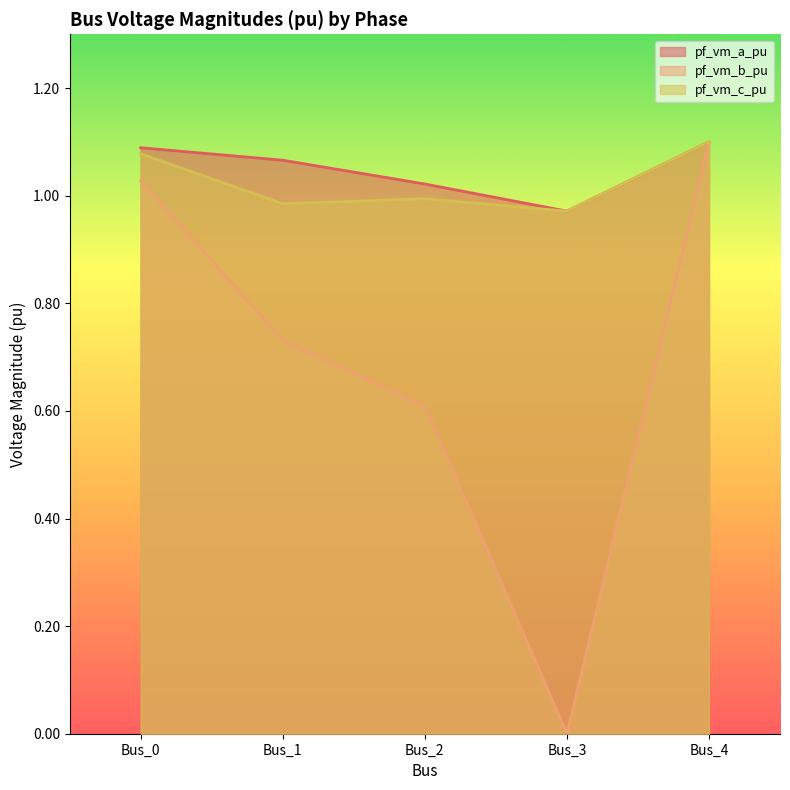

What is the difference between the pf_vm_b_pu values at Bus_4 and Bus_0?

0.1